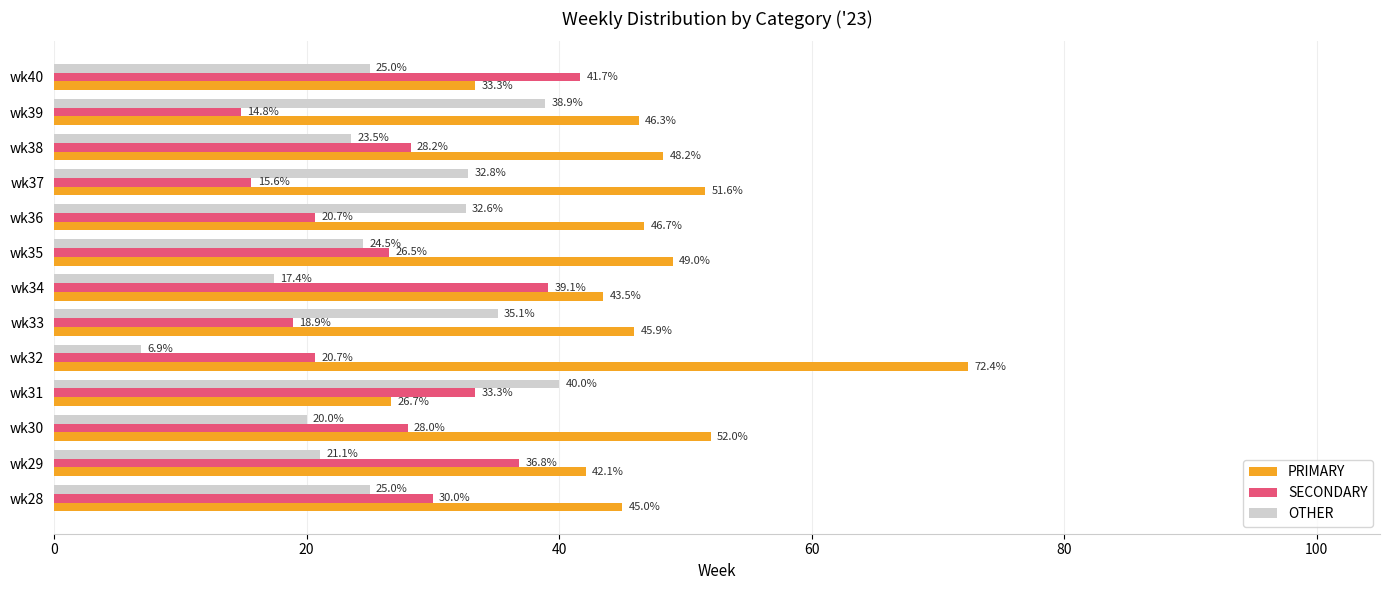

What is the sum of all SECONDARY values?

354.4